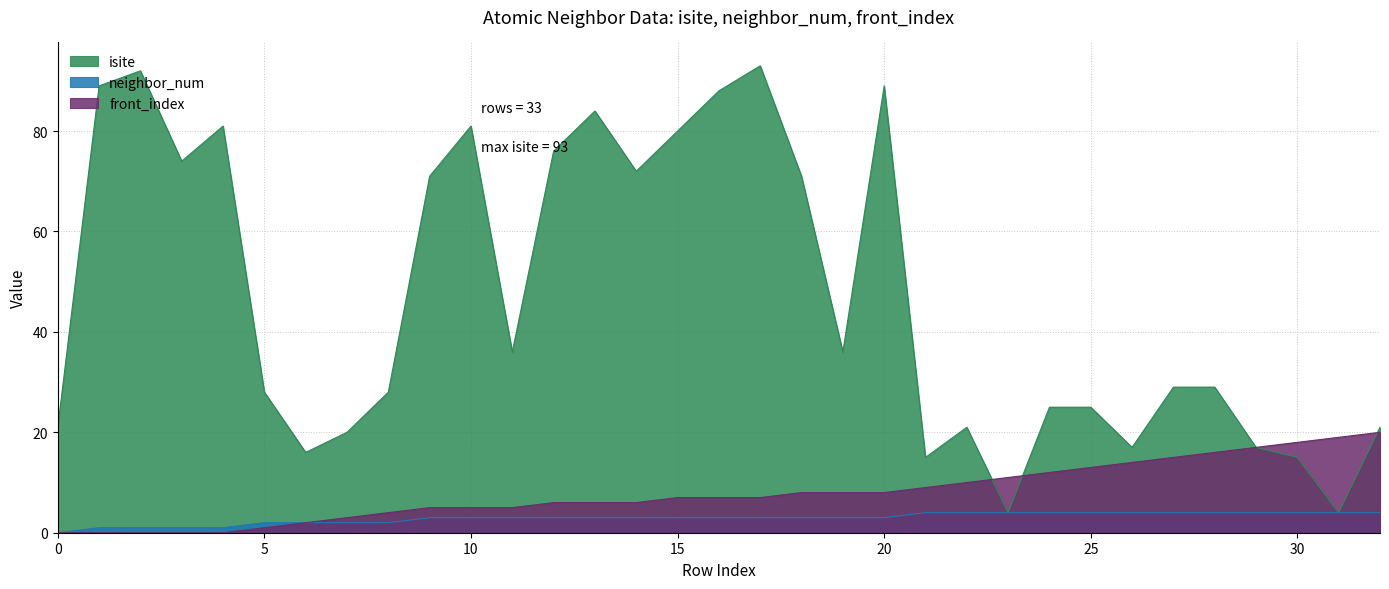

What is the value of the neighbor_num point at the 9th from the left?

2